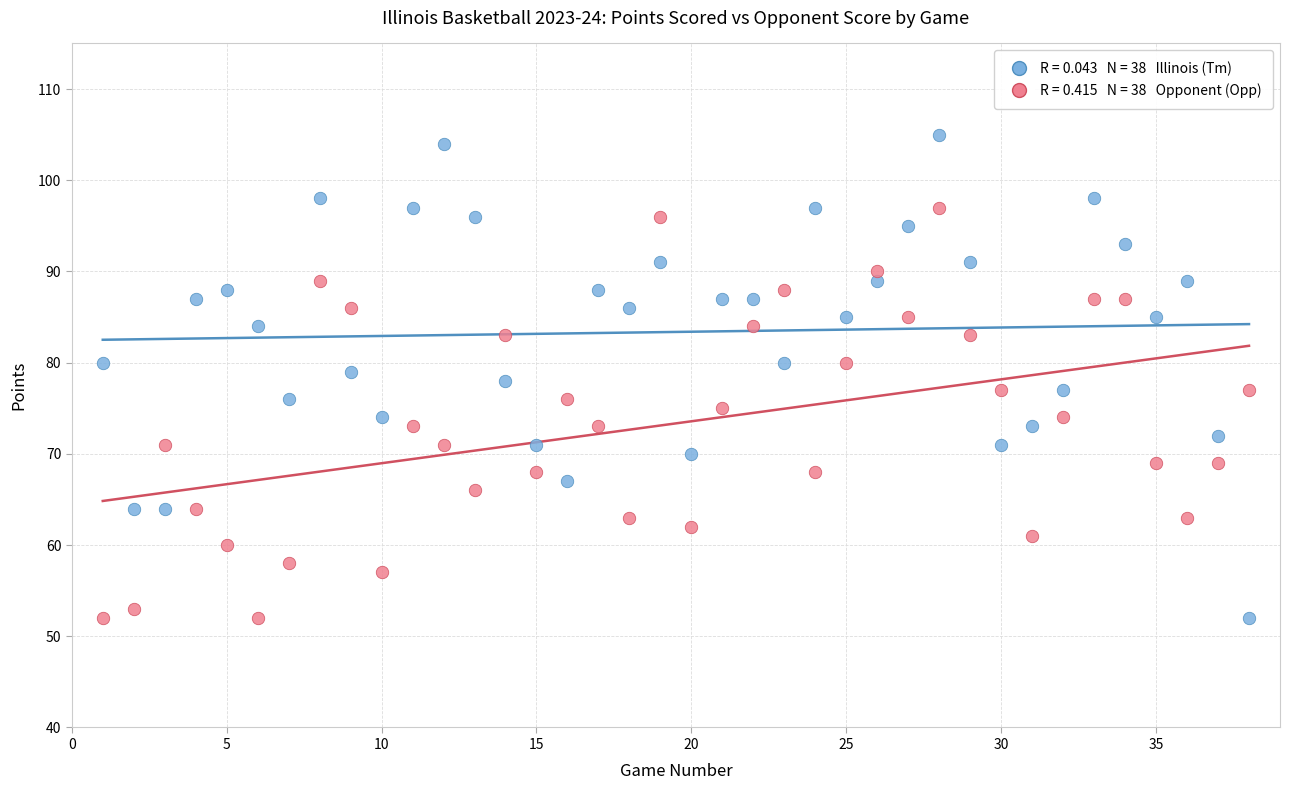

Across all data points, what is the range of Y values (max minus min)?

53